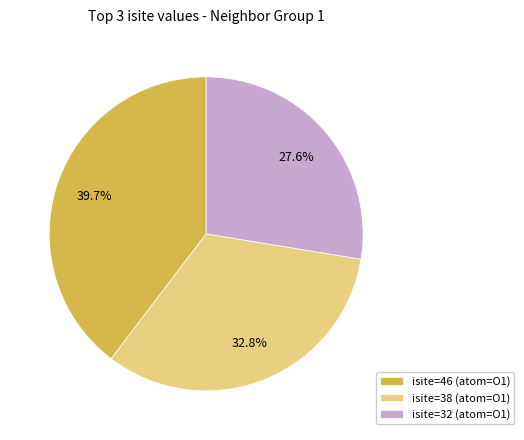

Combined, what portion of the pie is isite=46 (atom=O1) and isite=38 (atom=O1)?

72.4%